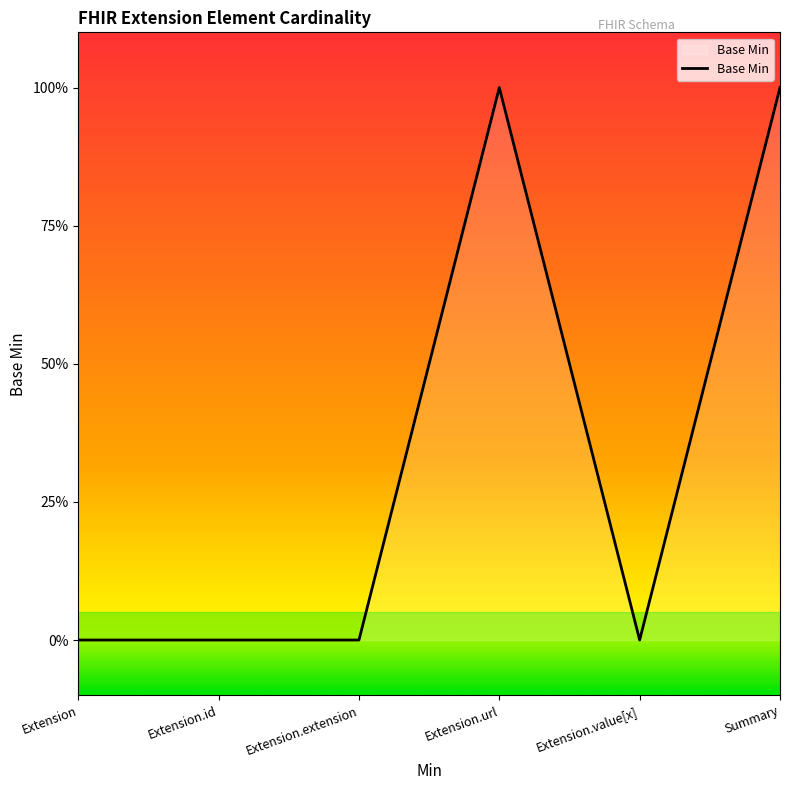

Does the chart display data point markers on the line(s)?

No